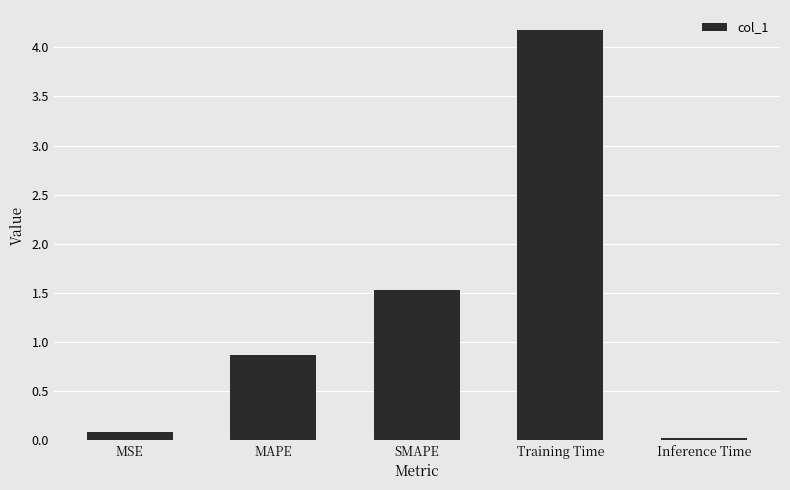

Rank the categories by value from highest to lowest.

Training Time, SMAPE, MAPE, MSE, Inference Time